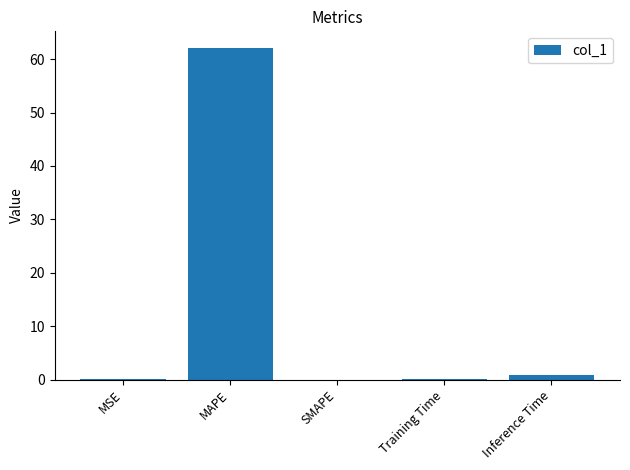

What is the sum of the values at SMAPE and MAPE?

62.1